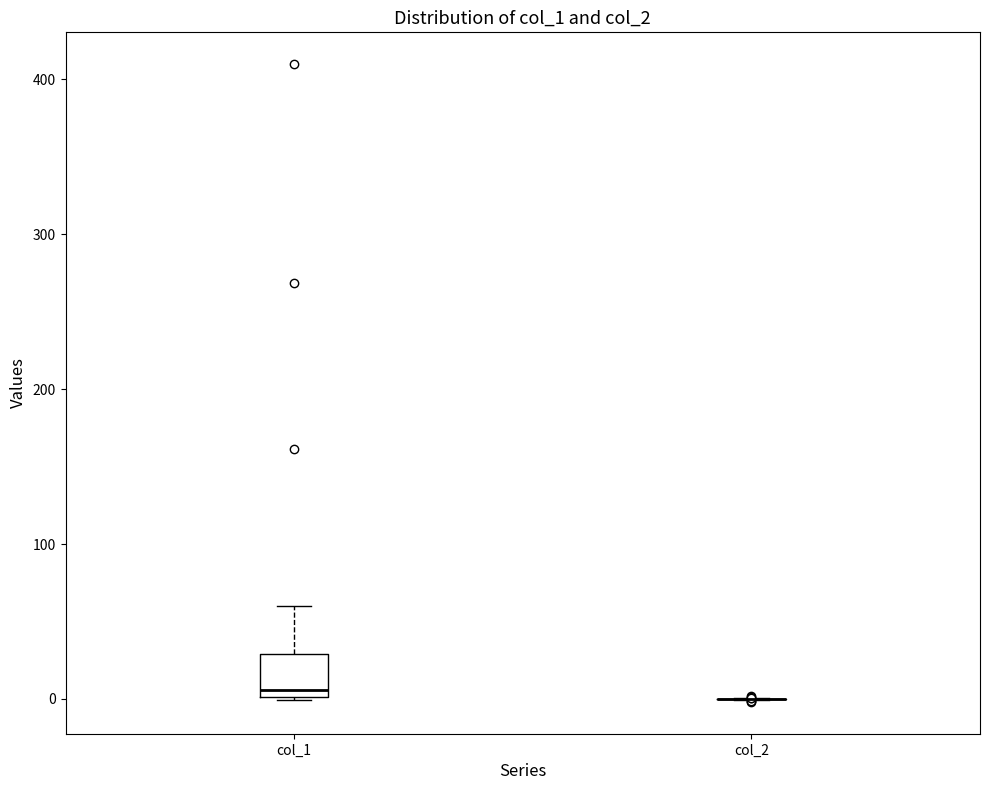

Where does the median line of the box for col_1 sit on the y-axis? The values are not printed on the chart, so give them approximately, as read against the axis.

10